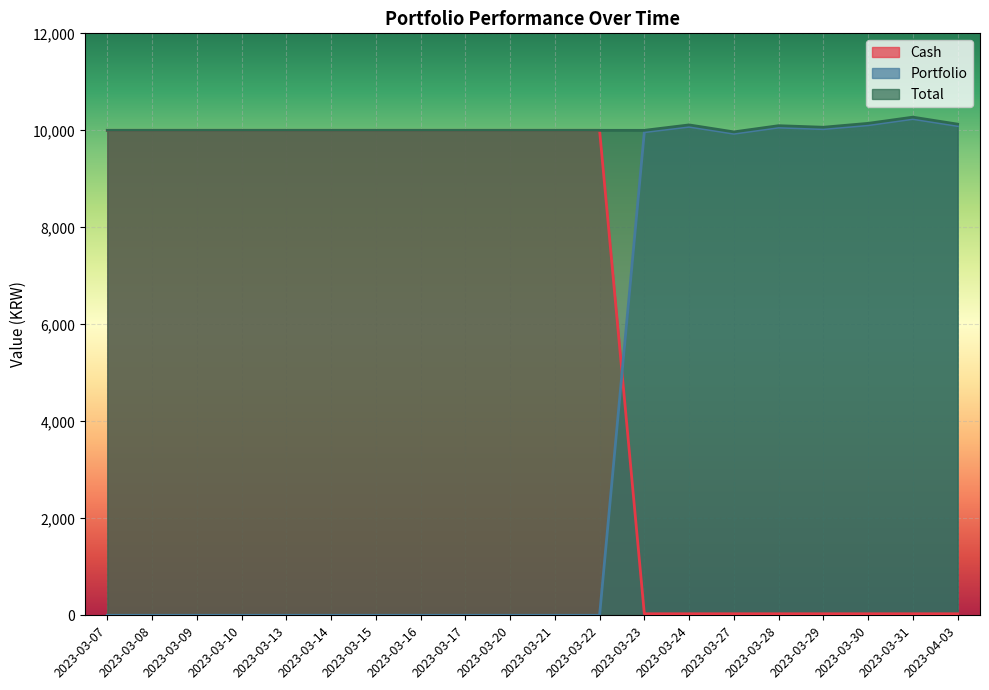

Between which two adjacent categories do Portfolio and Cash first intersect?

2023-03-22 and 2023-03-23